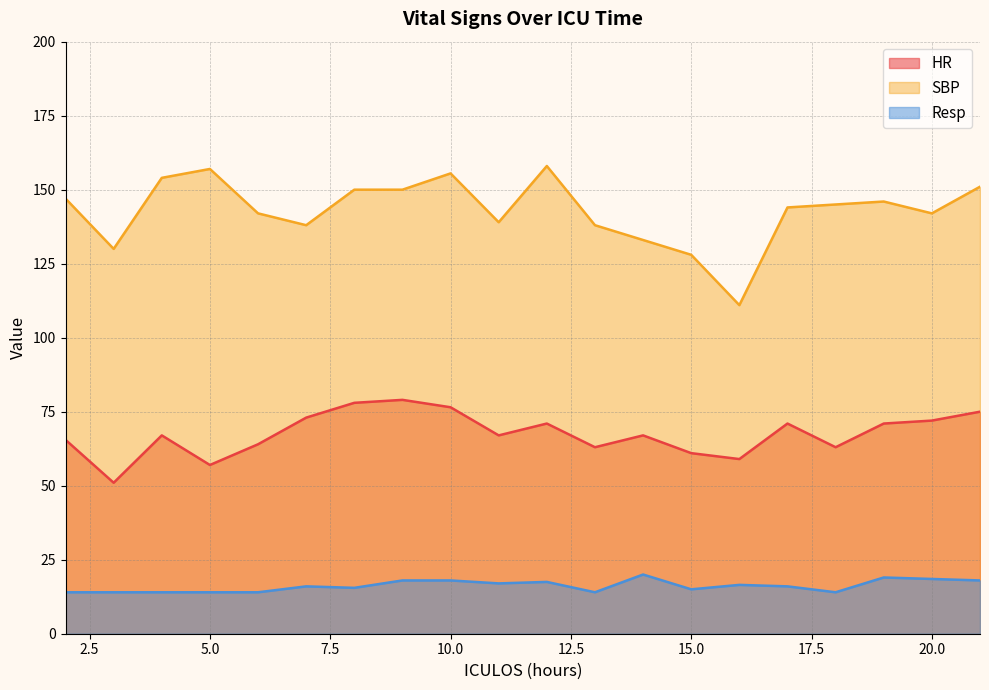

Rank the categories by Resp value from highest to lowest.

14, 19, 20, 9, 10, 21, 12, 11, 16, 7, 17, 8, 15, 2, 3, 4, 5, 6, 13, 18